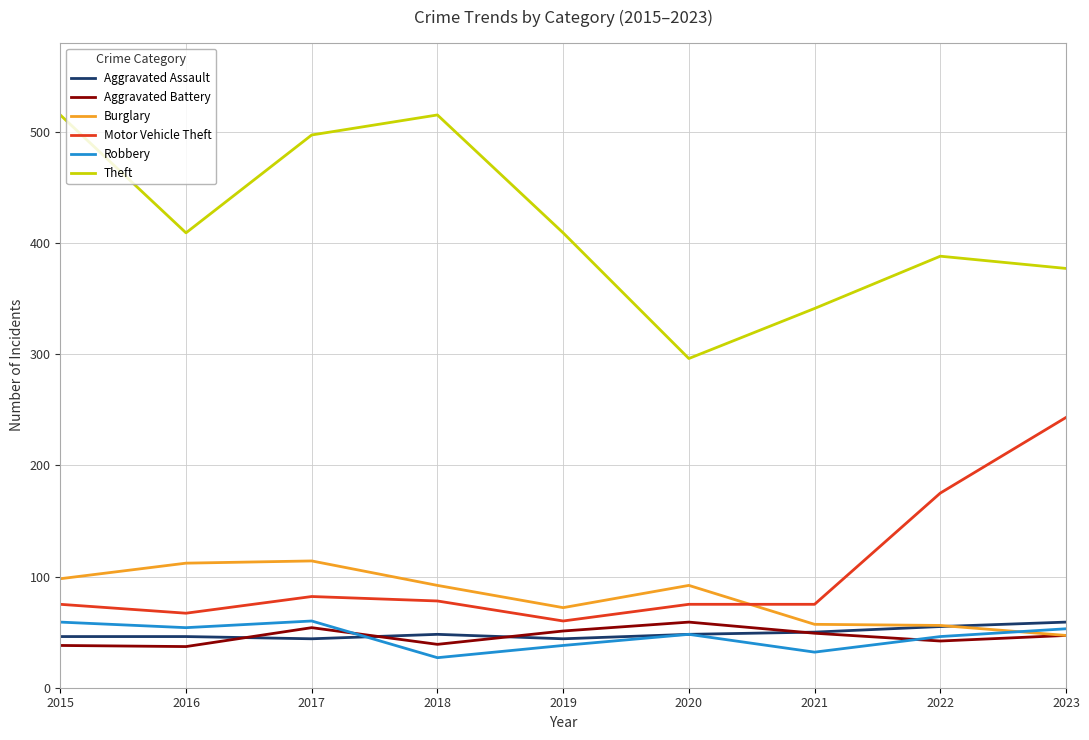

At which label does Theft first exceed 409?

2015